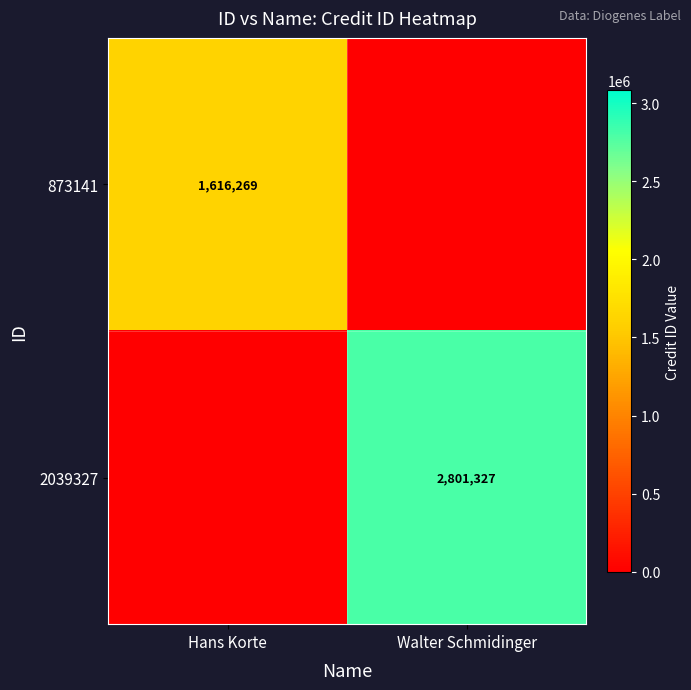

Is the value of 873141 at Hans Korte greater than the value of 2039327 at Walter Schmidinger?

No